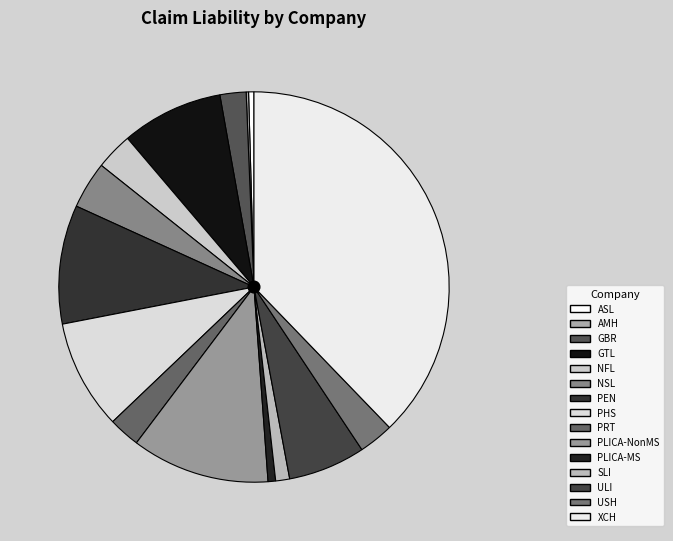

Is the sum of AMH and USH greater than half?

No